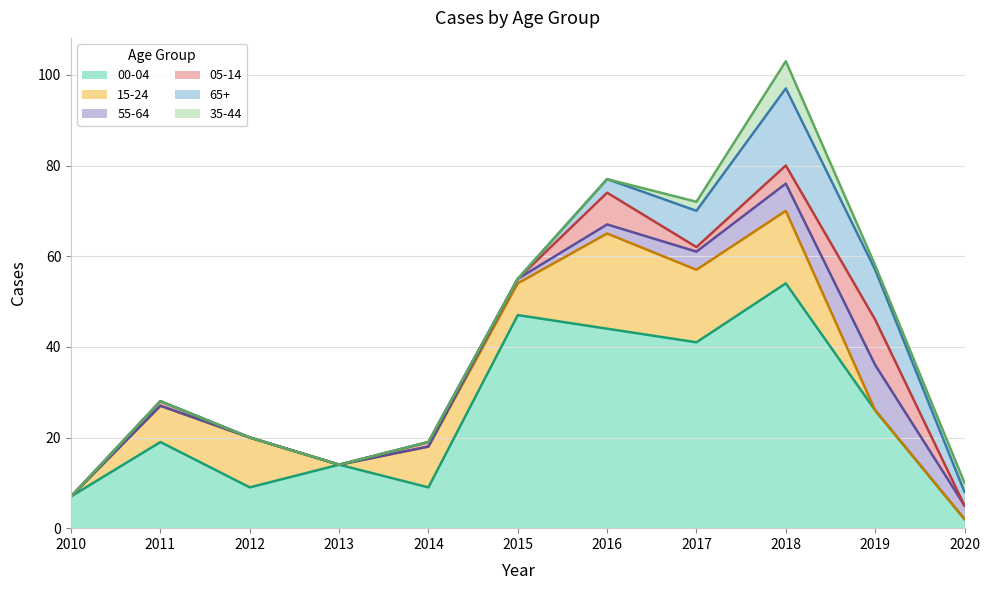

Which series has the widest spread of values?

00-04